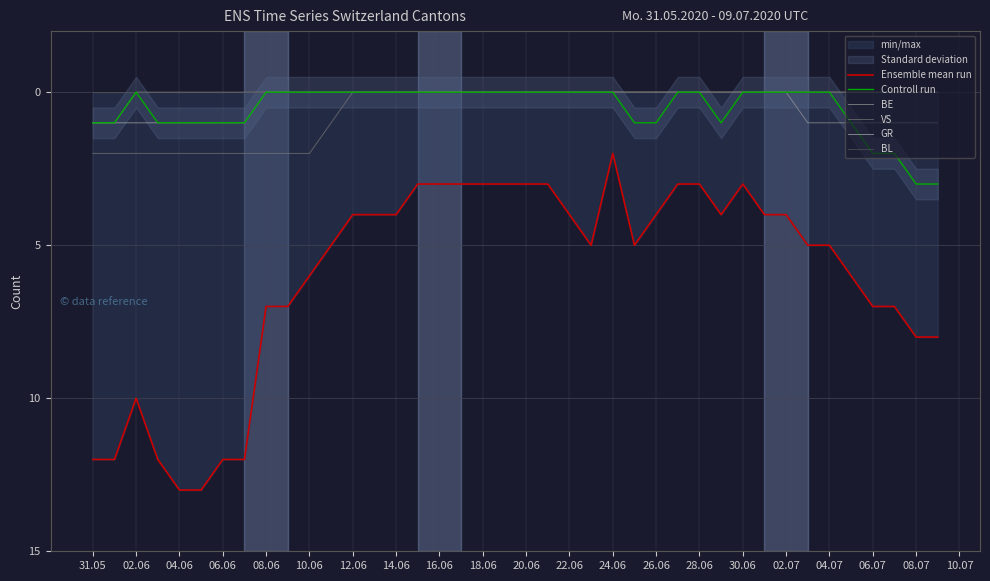

What is the difference between the maximum and minimum values in the BE series?

1